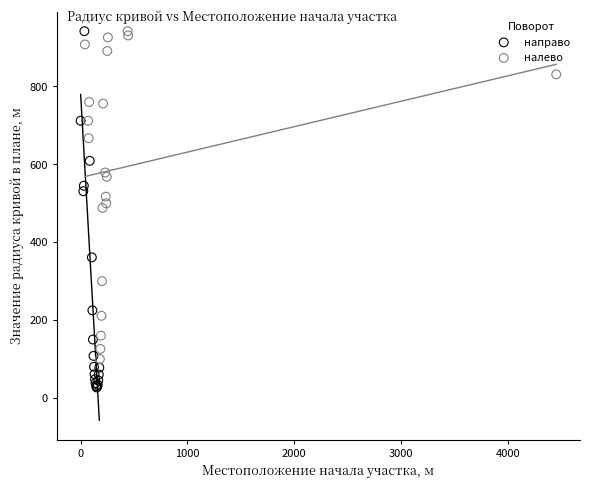

What are all the series names shown in the legend?

направо, налево